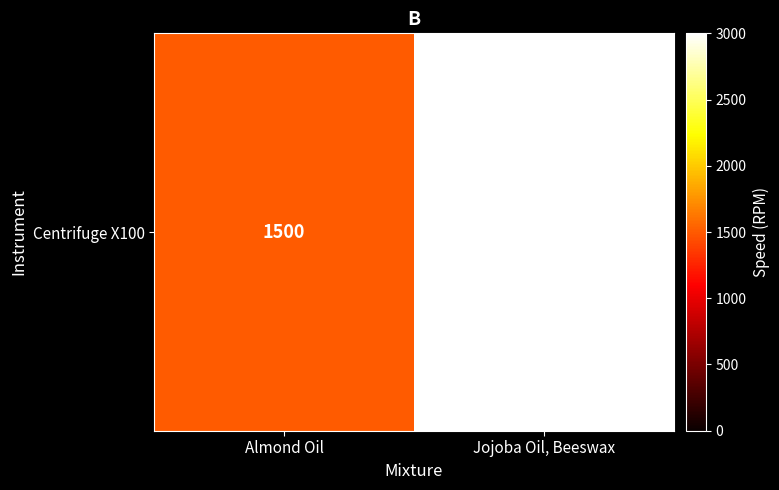

Reading right to left, what are all the values shown in this chart?

3000	1500